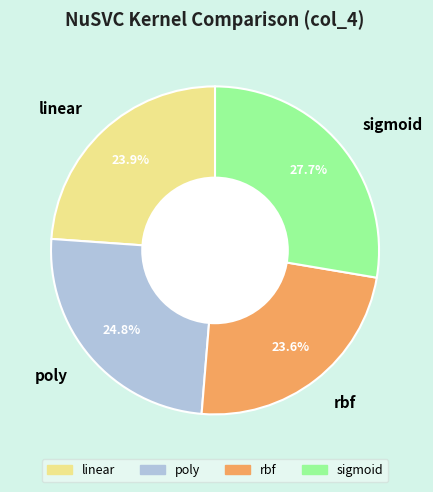

True or false: poly accounts for 18% of the total.

False